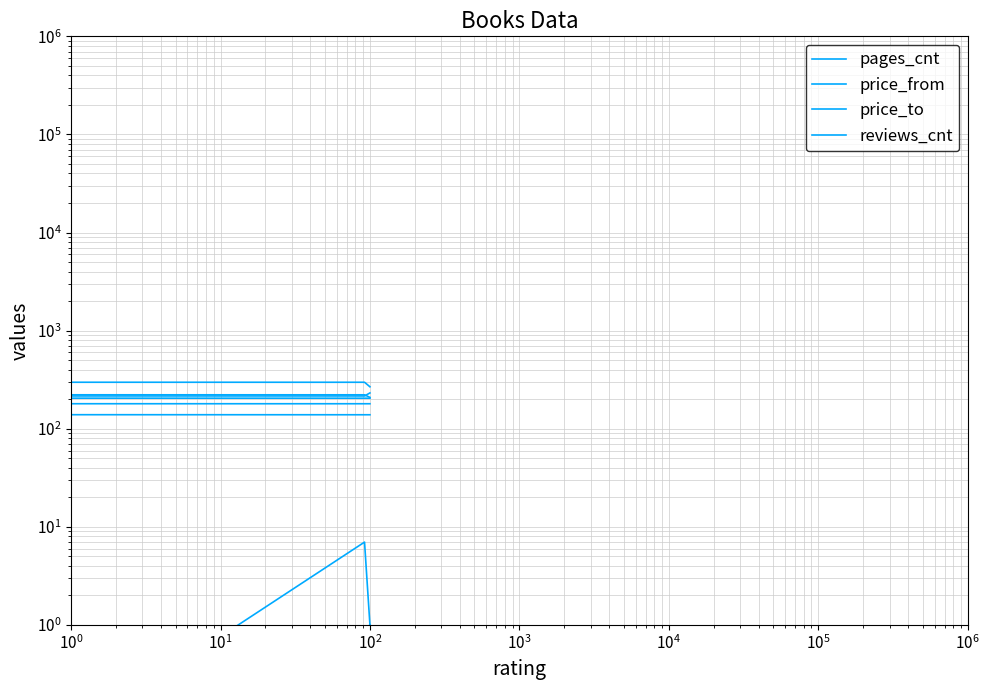

Between $\mathdefault{10^{0}}$ and $\mathdefault{10^{1}}$, which series saw the biggest shift?

price_to